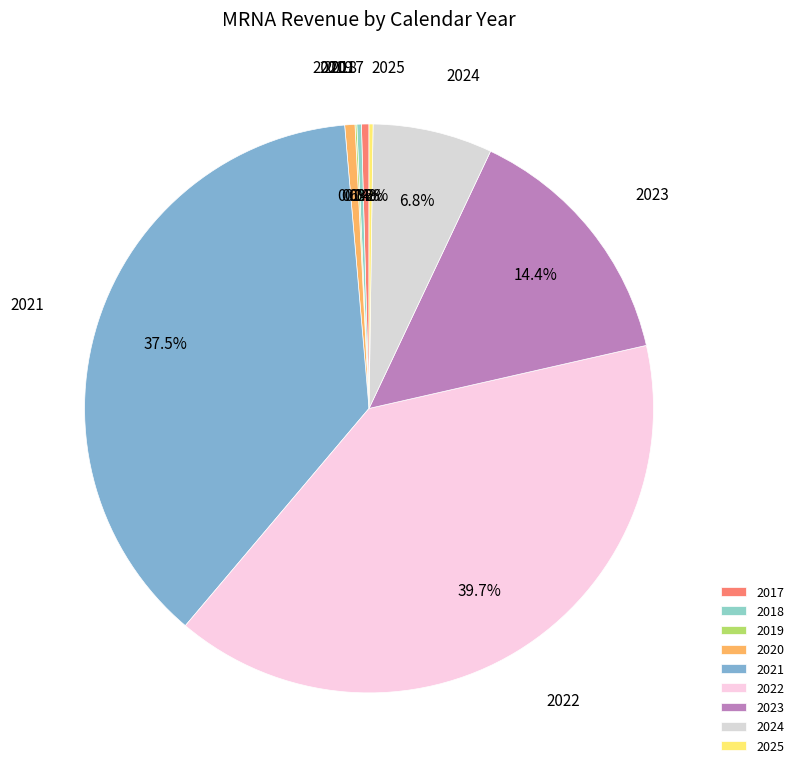

Is the sum of 2024 and 2023 greater than half?

No